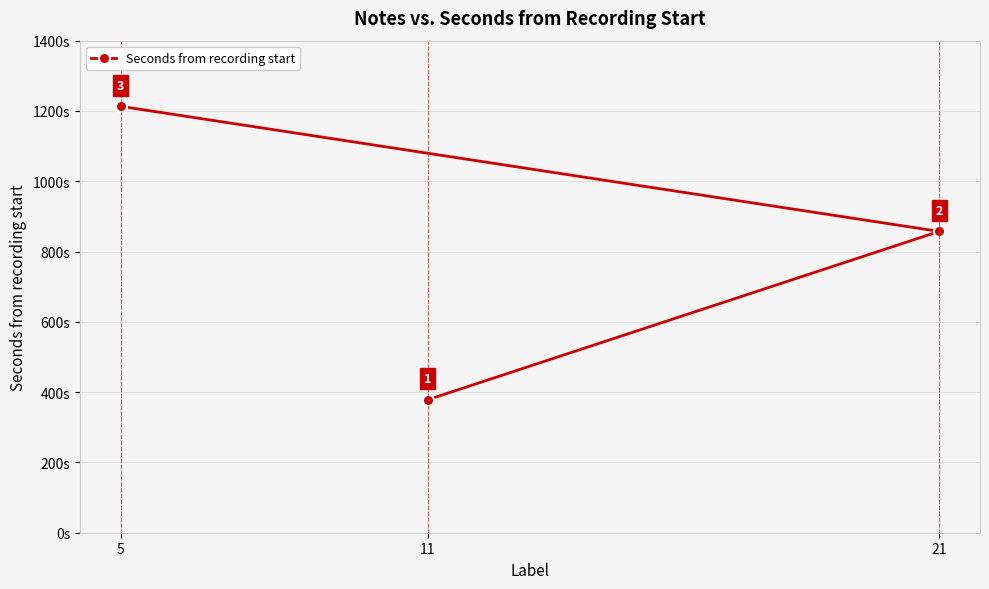

What is the value of the 1st point from the left?

1213.2